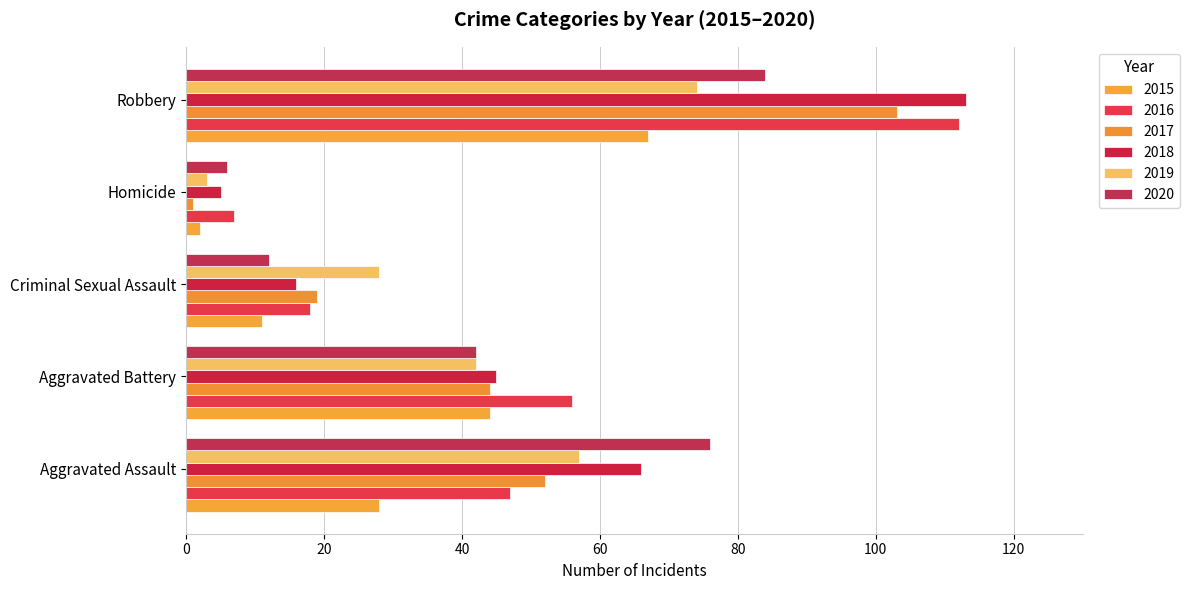

At how many categories does at least one series exceed 97?

1